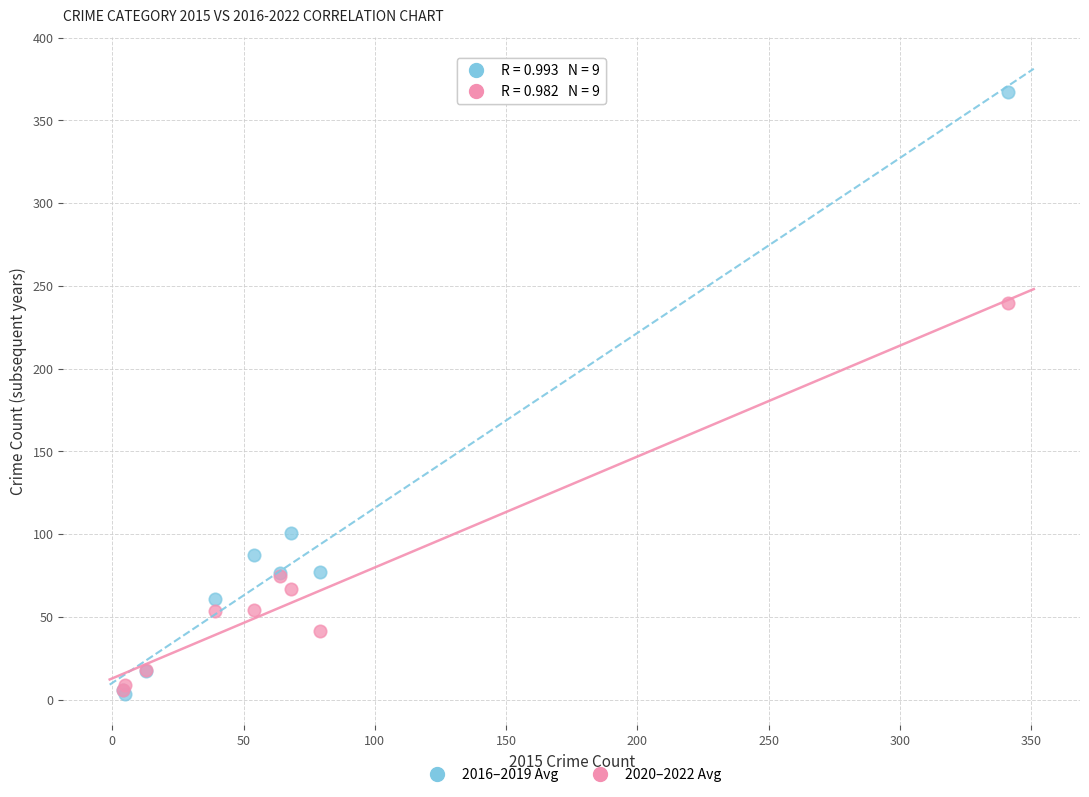

In the 2016–2019 Avg series, what Y value is closest to 185?

100.5